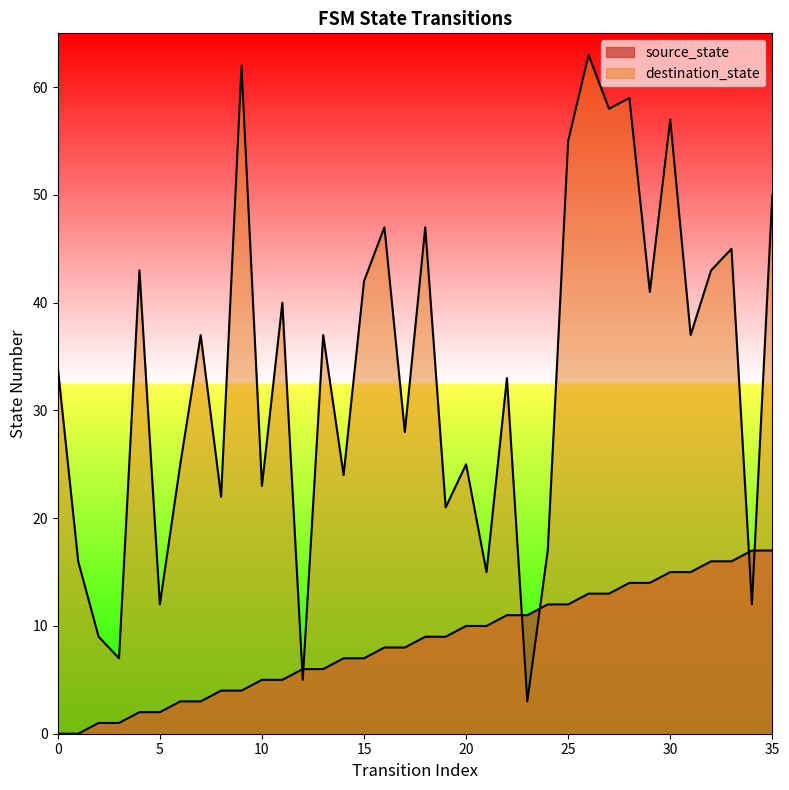

Where is destination_state nearest to the value 33?

22